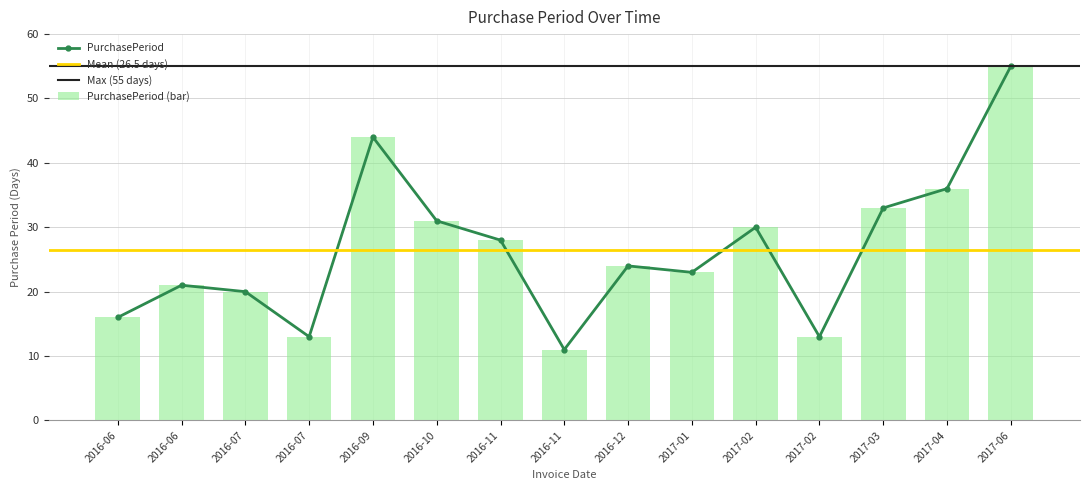

Reading right to left, list all the values displayed in this chart.

55	36	33	13	30	23	24	11	28	31	44	13	20	21	16